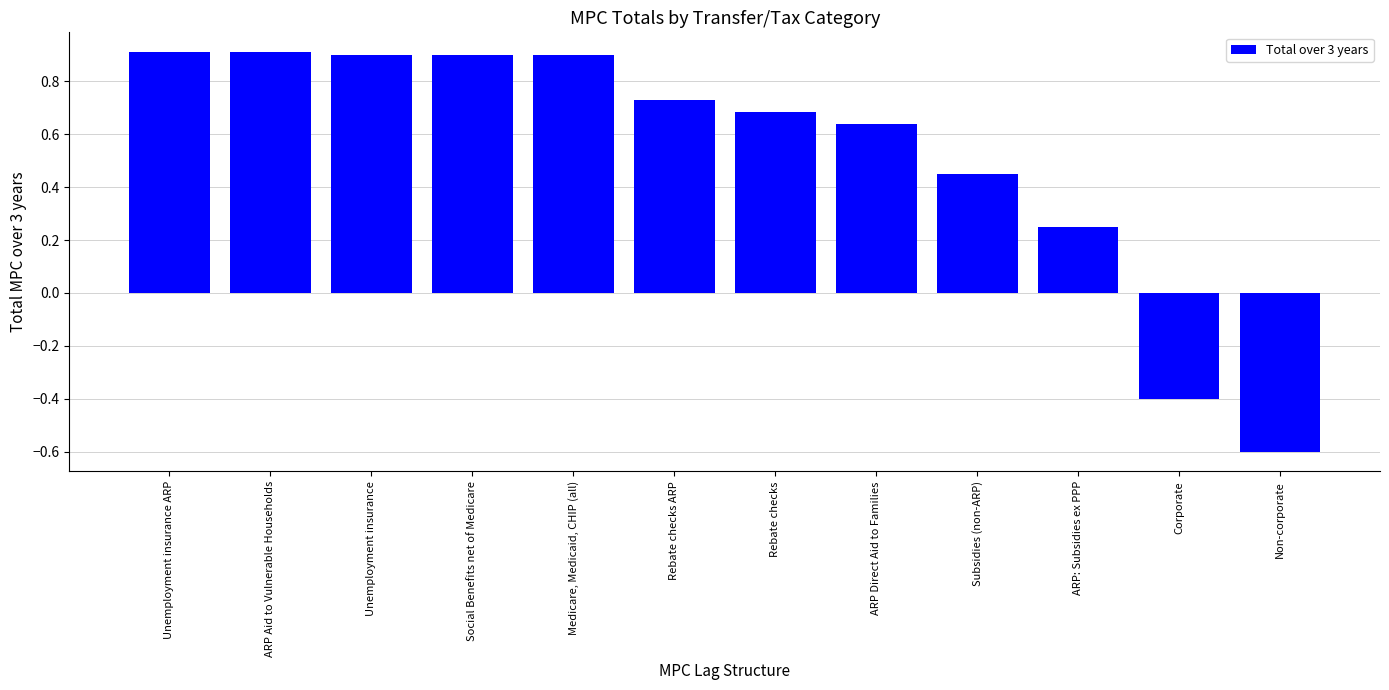

What is the label of the 1st bar from the left?

Unemployment insurance ARP